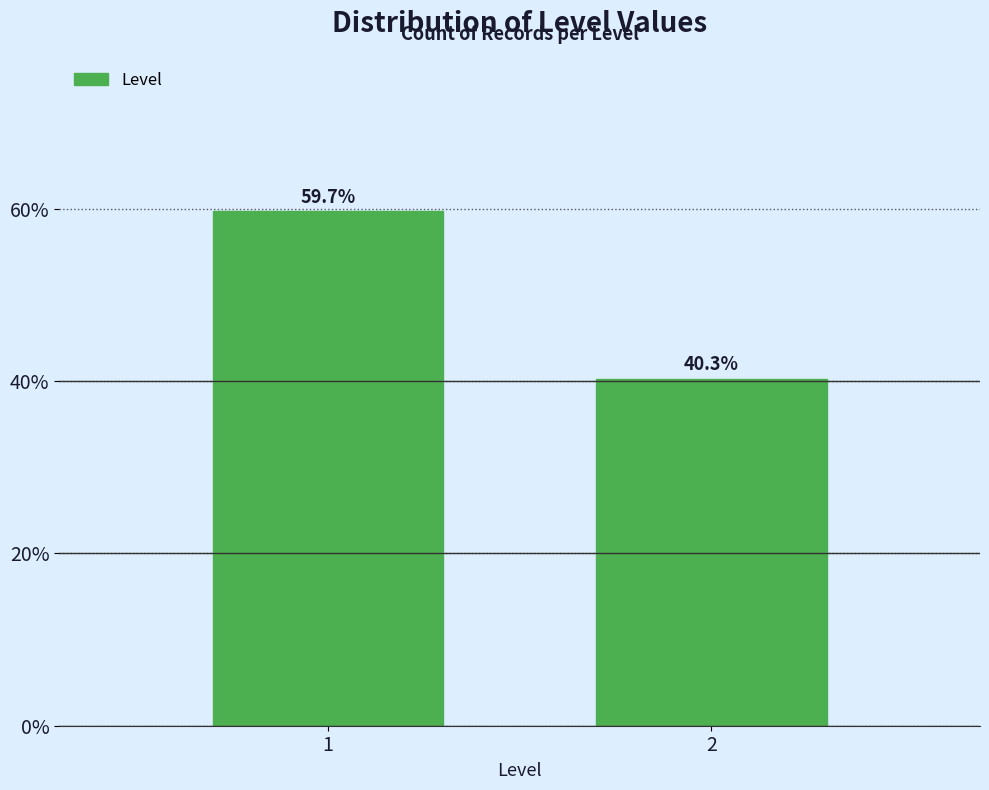

Reading right to left, list all the values displayed in this chart.

40.3	59.7